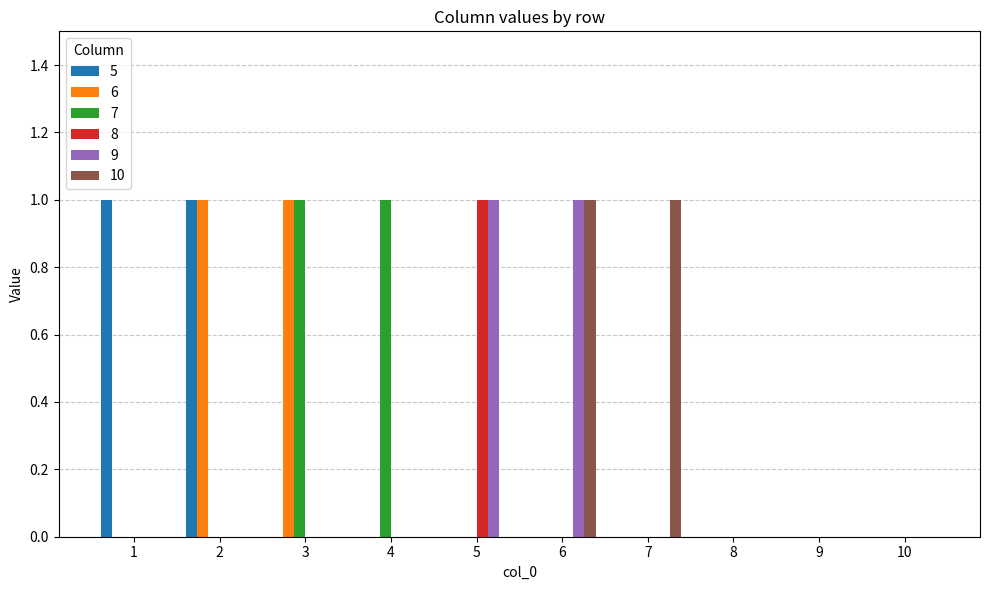

The 8 series shows 0 at 3. True or false?

True